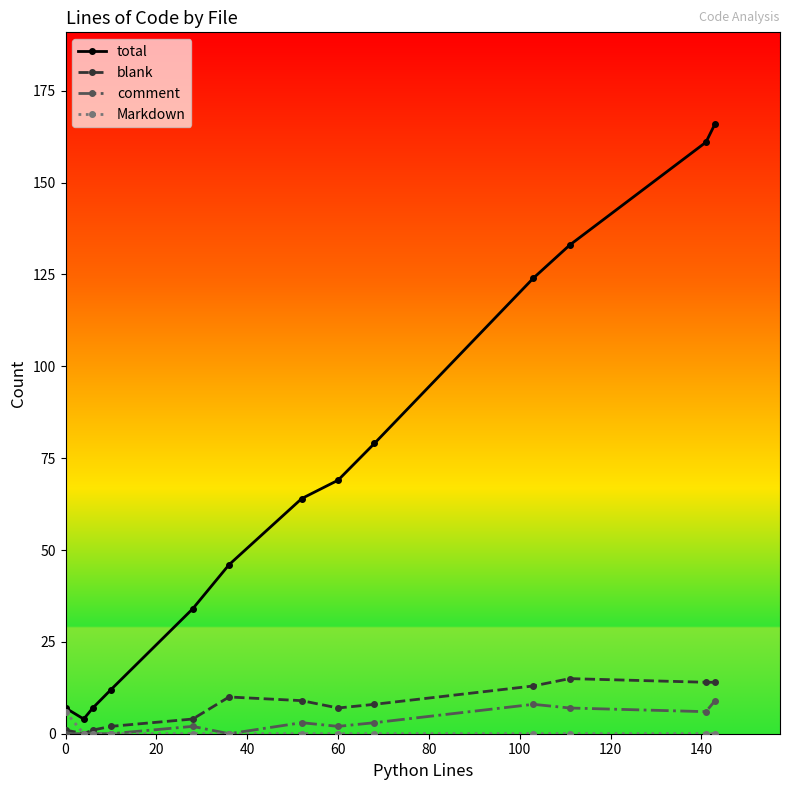

At how many categories does at least one series exceed 116?

4